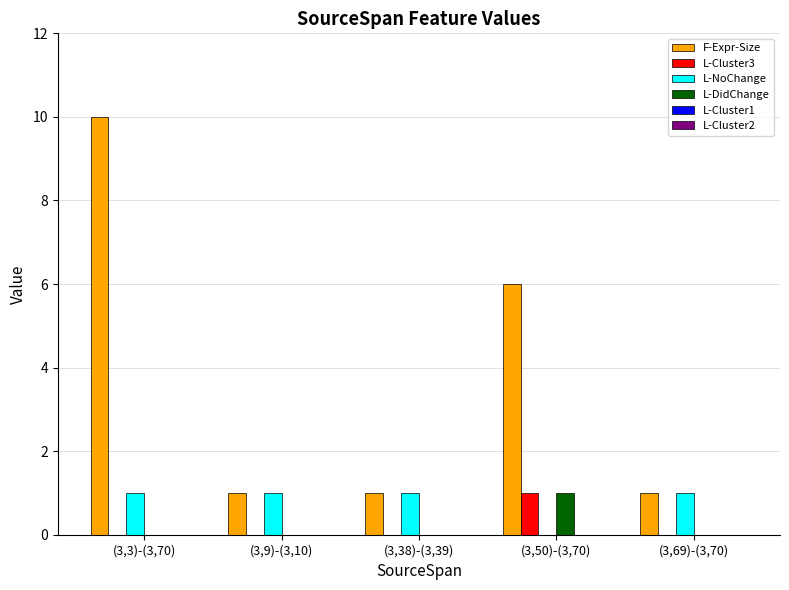

What is the difference between the L-DidChange values at (3,50)-(3,70) and (3,9)-(3,10)?

1